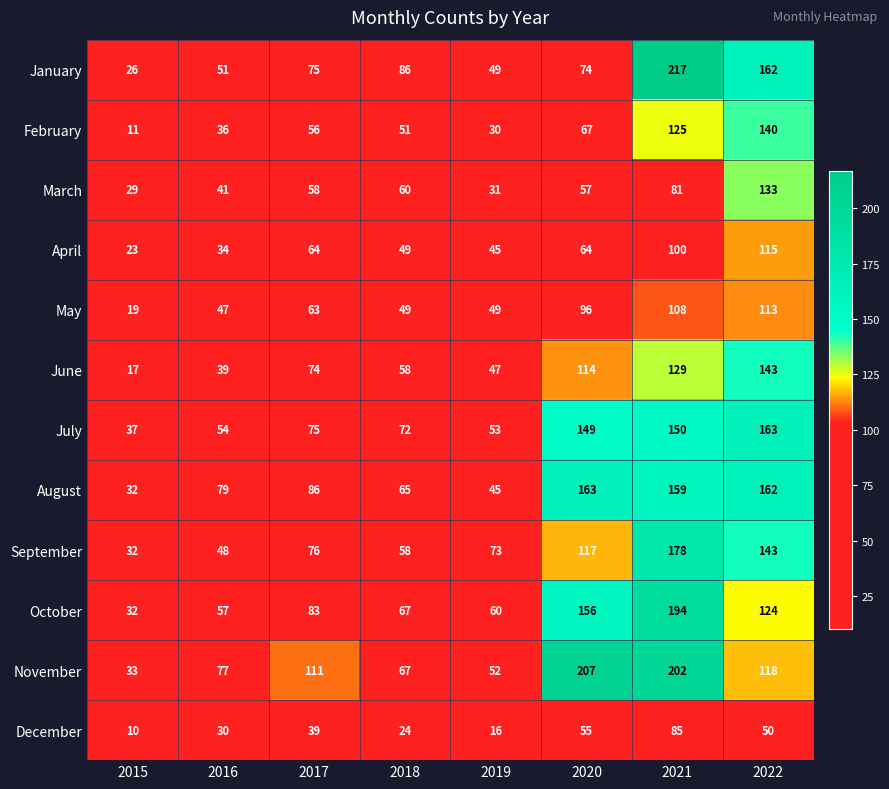

The value of August at 2016 is 37. True or false?

False